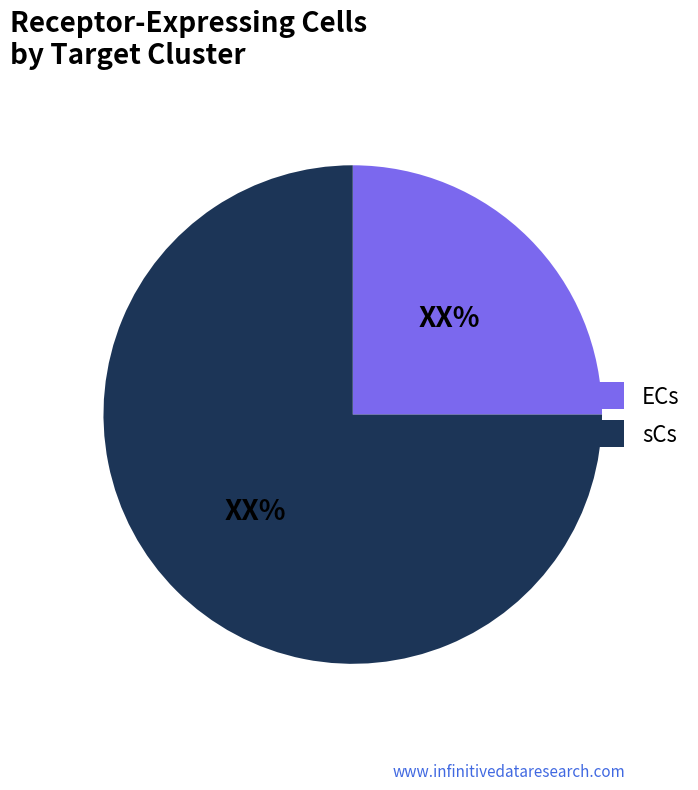

Which category accounts for the majority?

sCs